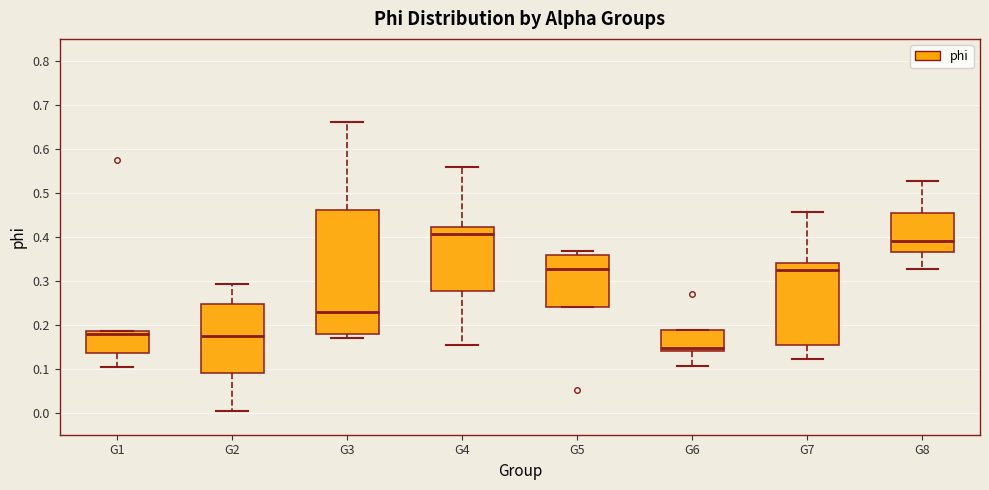

Comparing the boxes themselves (not the whiskers), which one is the tallest?

G3